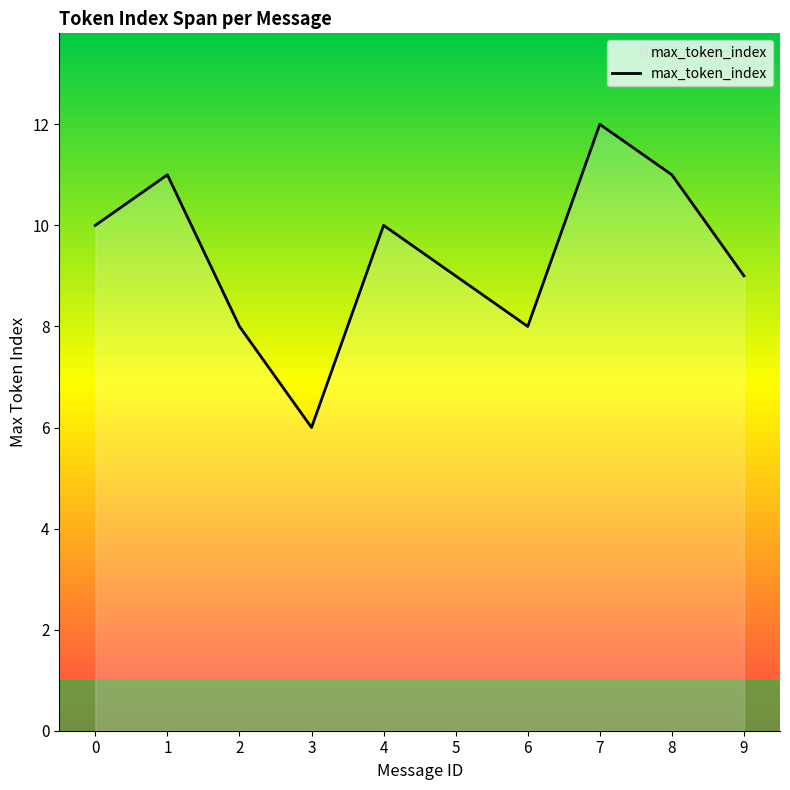

What is the average value?

9